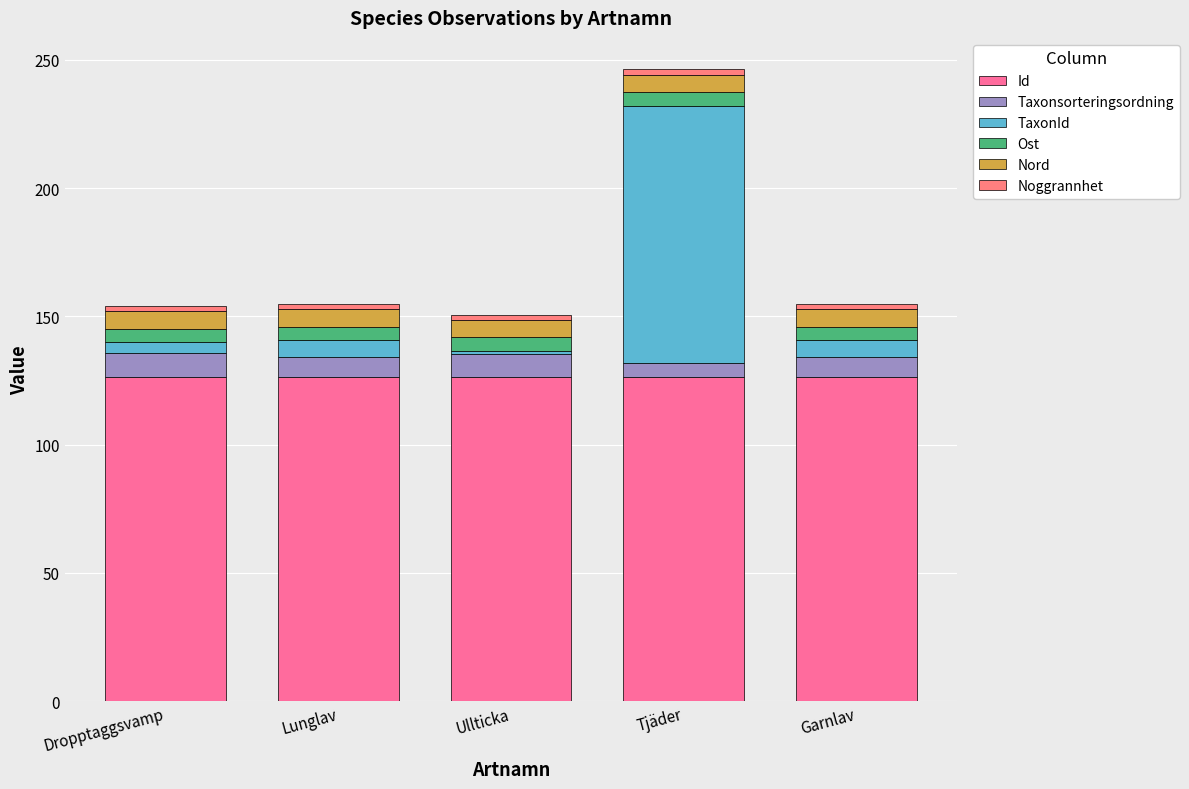

True or false: Nord has a value of 6.9 at Garnlav.

True